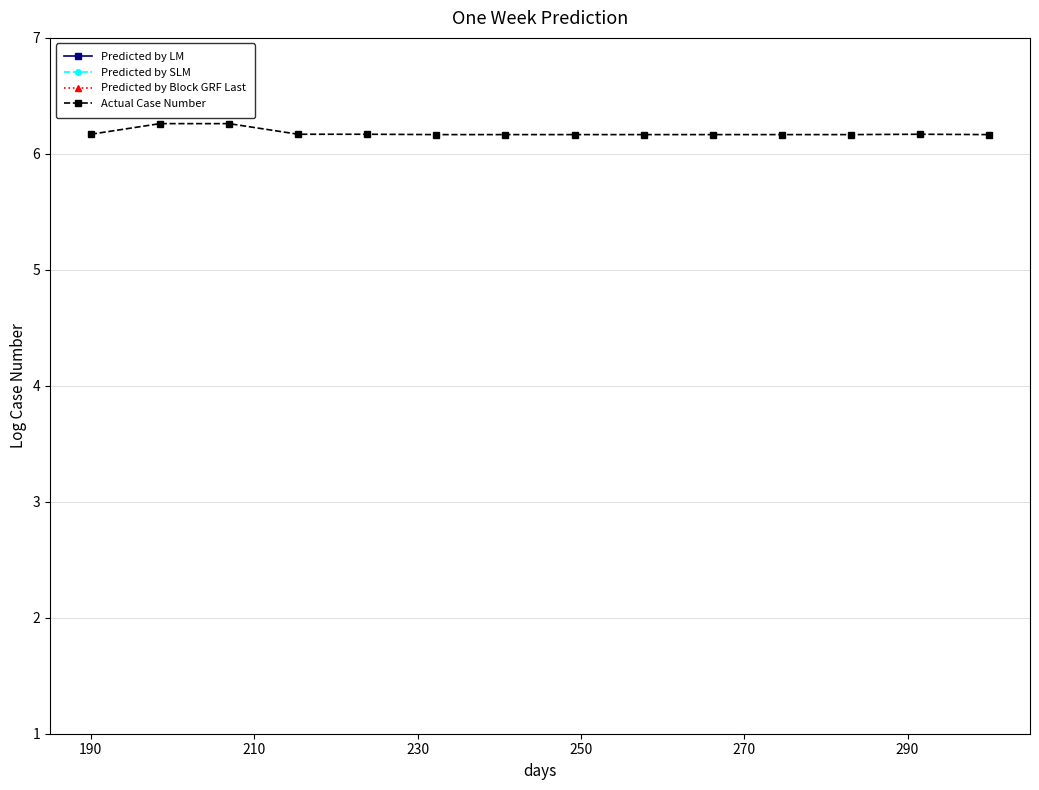

What is the value of the Actual Case Number point at the 6th from the left?

6.2